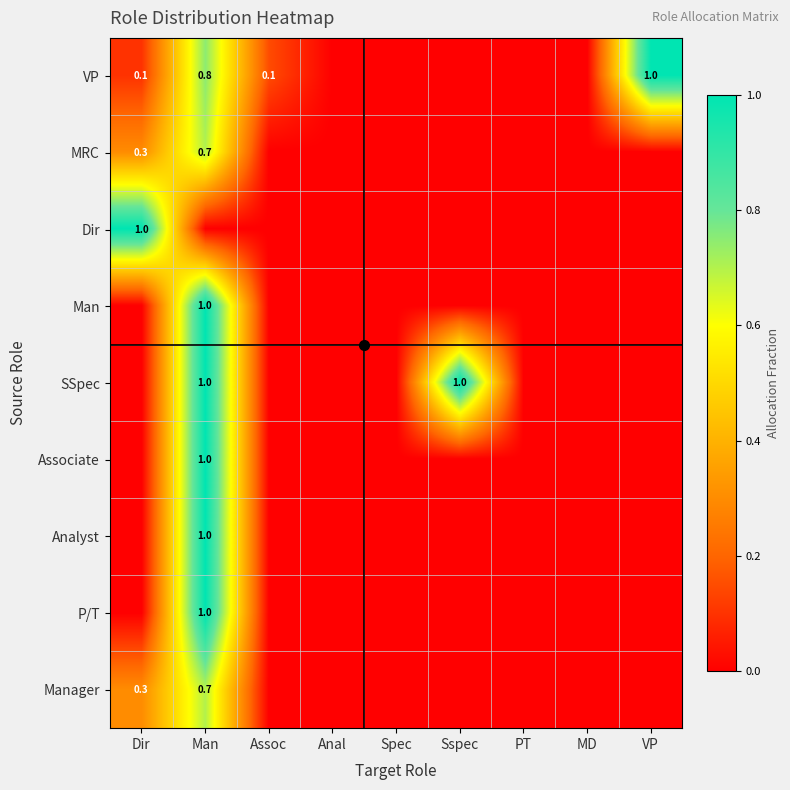

How many values in Manager are above zero?

2